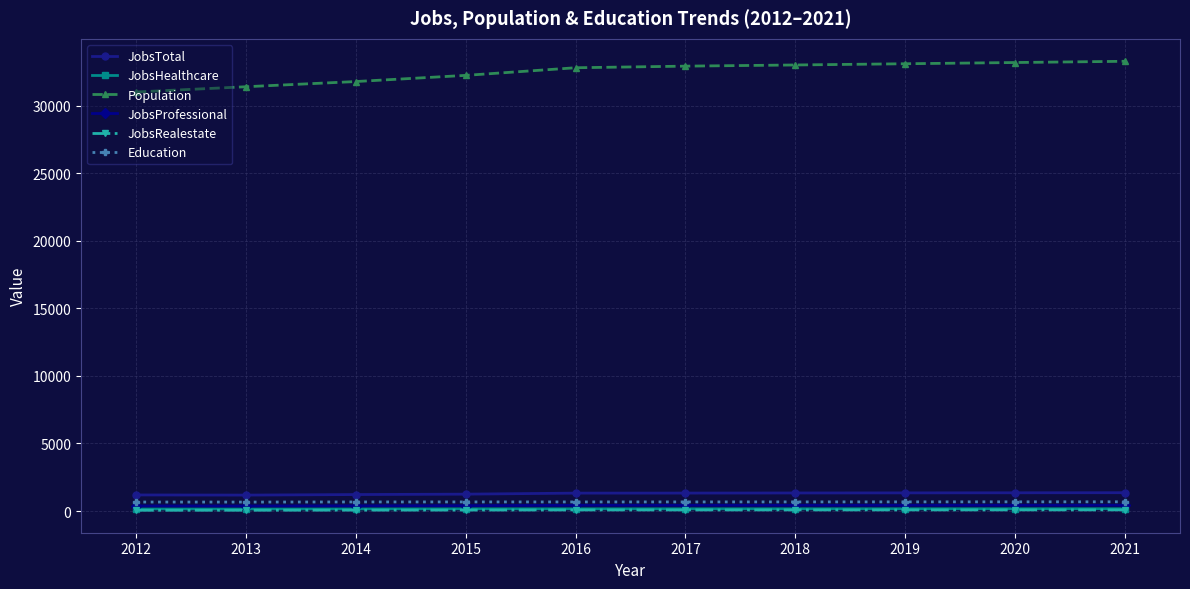

How many data points in JobsRealestate are less than 80?

4